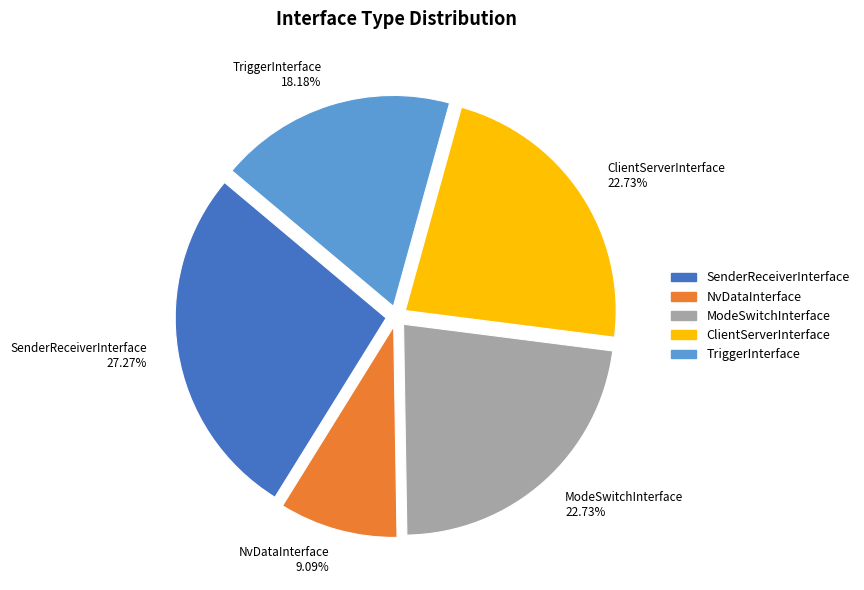

Is there any slice that represents more than half of the pie?

No